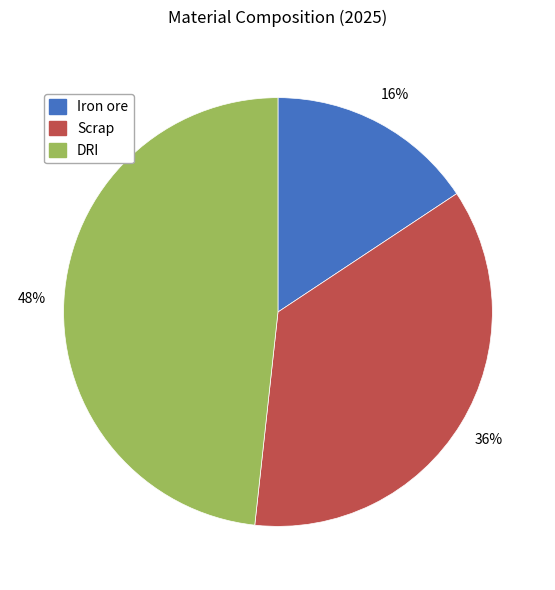

Does Iron ore account for over 50% of the chart?

No